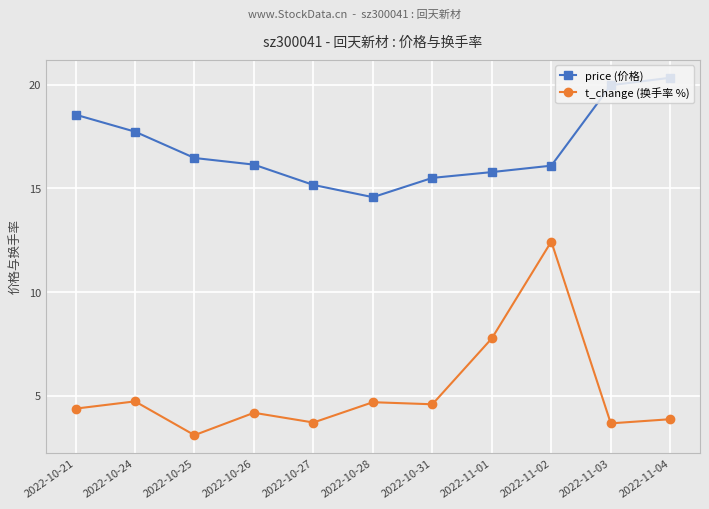

What is the sum of all t_change (换手率 %) values?

57.1